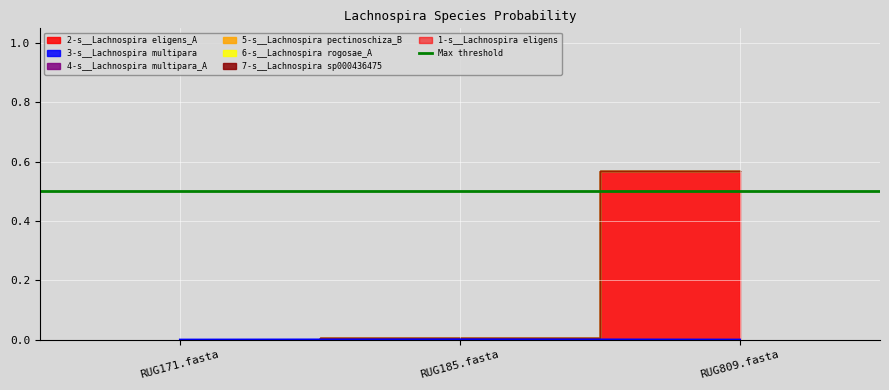

List the labels in order of 5-s__Lachnospira pectinoschiza_B value, smallest first.

RUG185.fasta, RUG809.fasta, RUG171.fasta